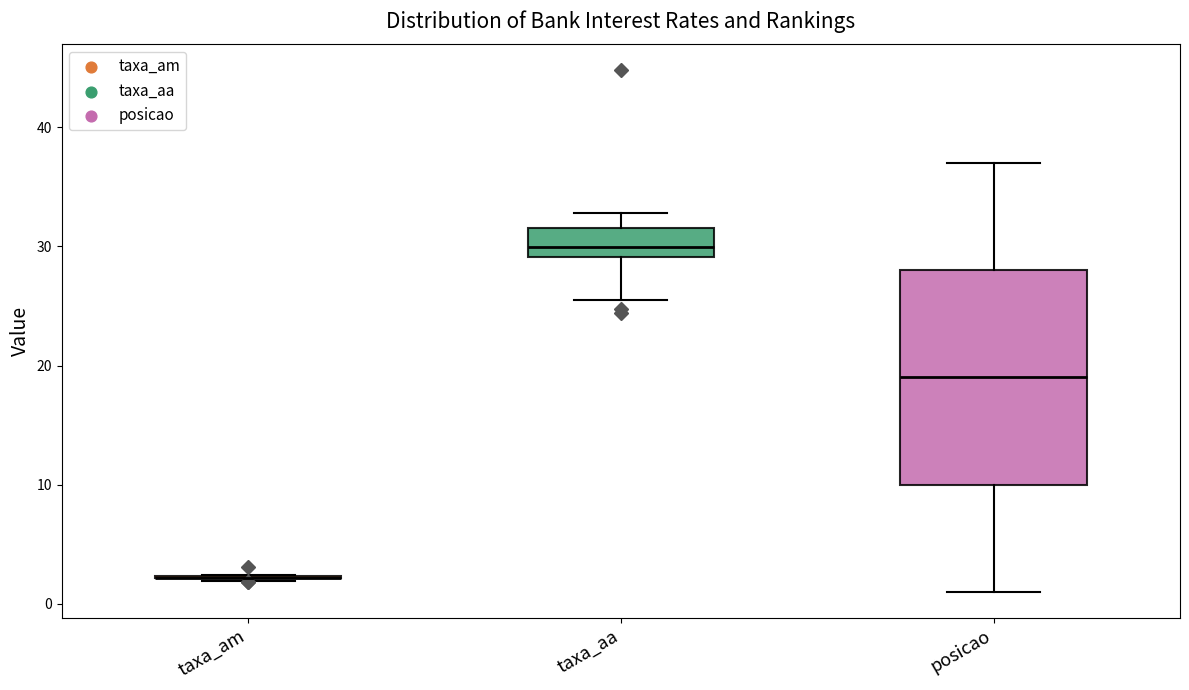

Which box is the tallest, from its lower edge to its upper edge?

posicao